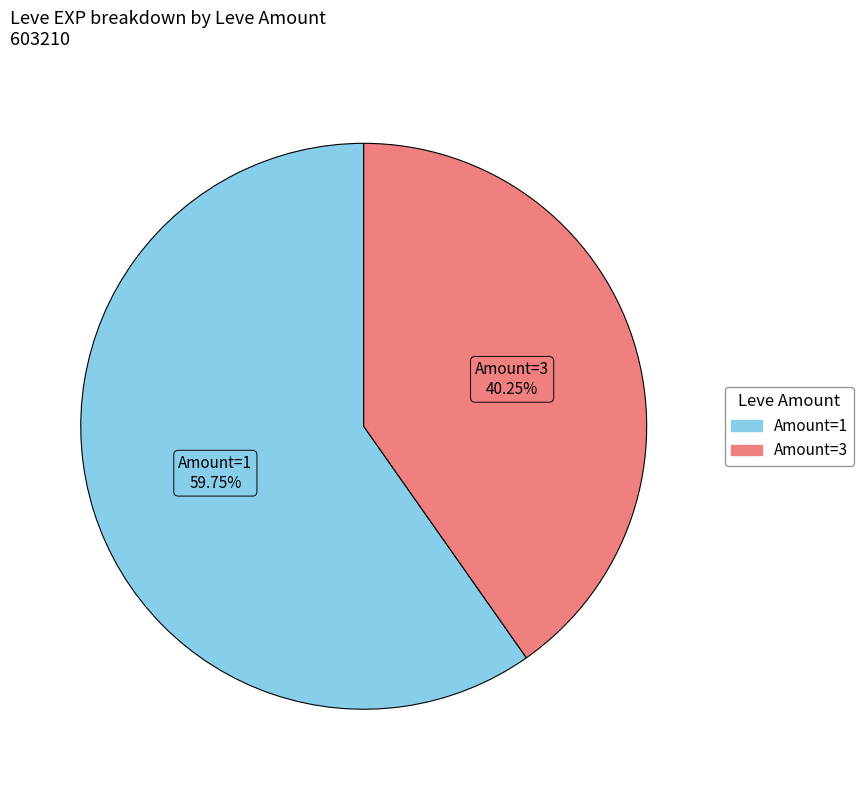

Is there a majority slice in this chart?

Yes